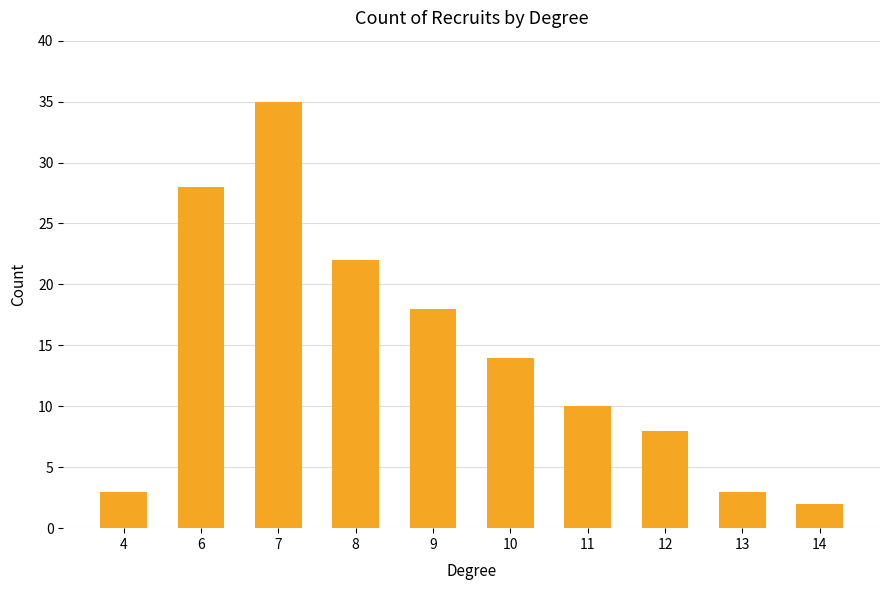

At which category does the chart reach its peak across all series?

7